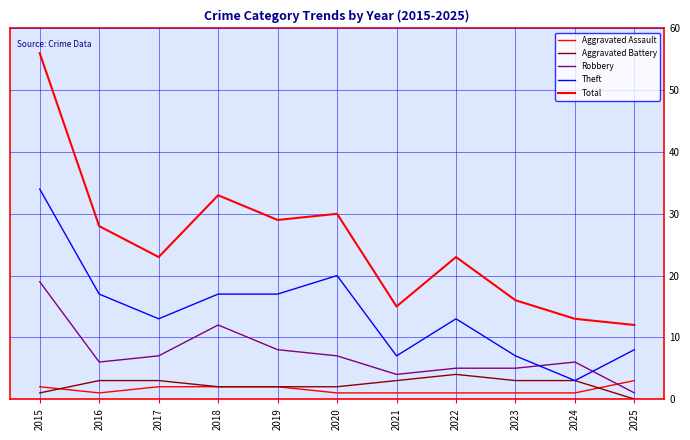

Reading left to right, transcribe all the data shown in this chart.

Aggravated Assault: 2015=2	2016=1	2017=2	2018=2	2019=2	2020=1	2021=1	2022=1	2023=1	2024=1	2025=3
Aggravated Battery: 2015=1	2016=3	2017=3	2018=2	2019=2	2020=2	2021=3	2022=4	2023=3	2024=3	2025=0
Robbery: 2015=19	2016=6	2017=7	2018=12	2019=8	2020=7	2021=4	2022=5	2023=5	2024=6	2025=1
Theft: 2015=34	2016=17	2017=13	2018=17	2019=17	2020=20	2021=7	2022=13	2023=7	2024=3	2025=8
Total: 2015=56	2016=28	2017=23	2018=33	2019=29	2020=30	2021=15	2022=23	2023=16	2024=13	2025=12